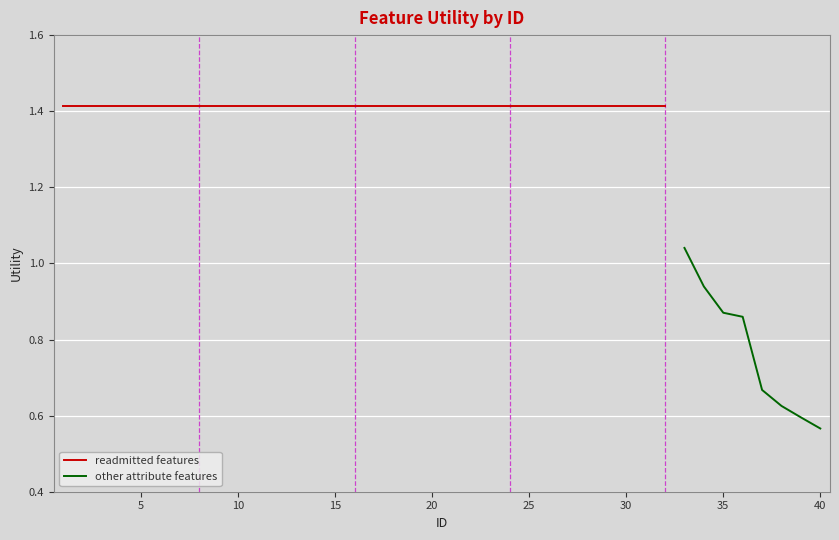

How many data points are less than 1?

7